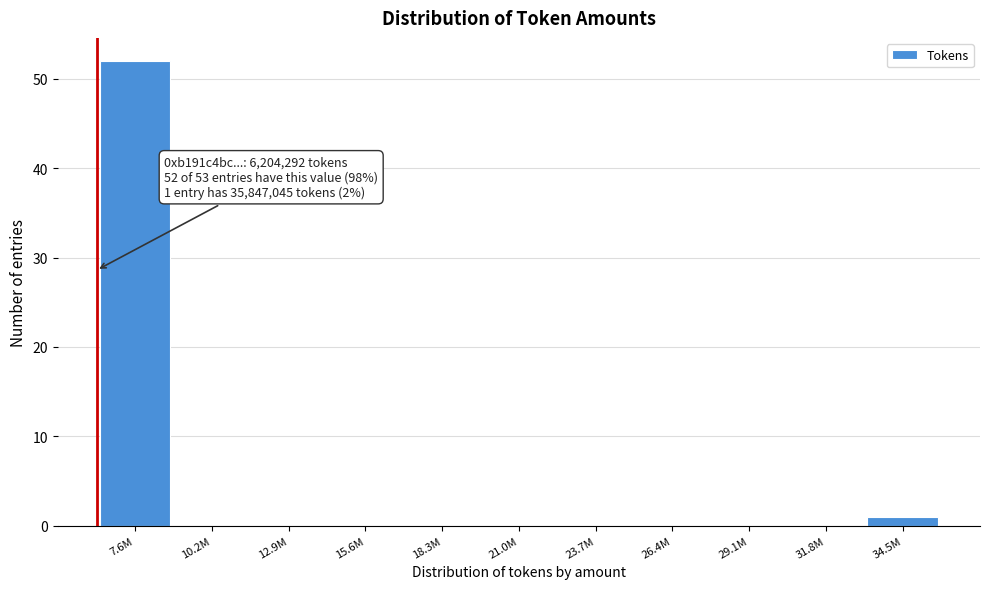

Reading right to left, transcribe all the data shown in this chart.

34.5M=1	31.8M=0	29.1M=0	26.4M=0	23.7M=0	21.0M=0	18.3M=0	15.6M=0	12.9M=0	10.2M=0	7.6M=52